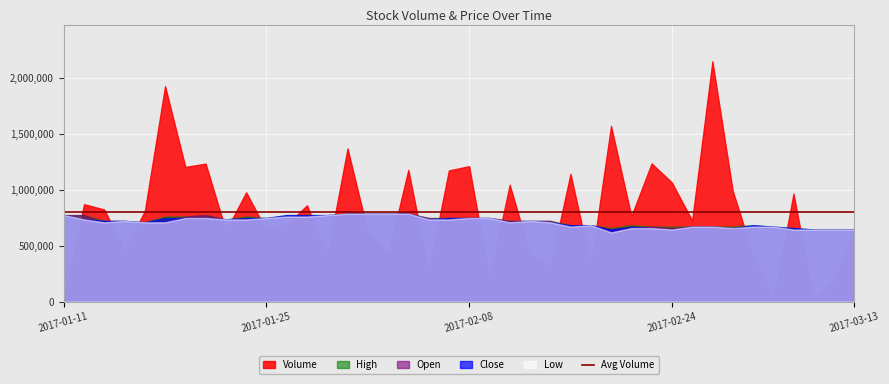

Which series has the largest range (max minus min)?

Volume